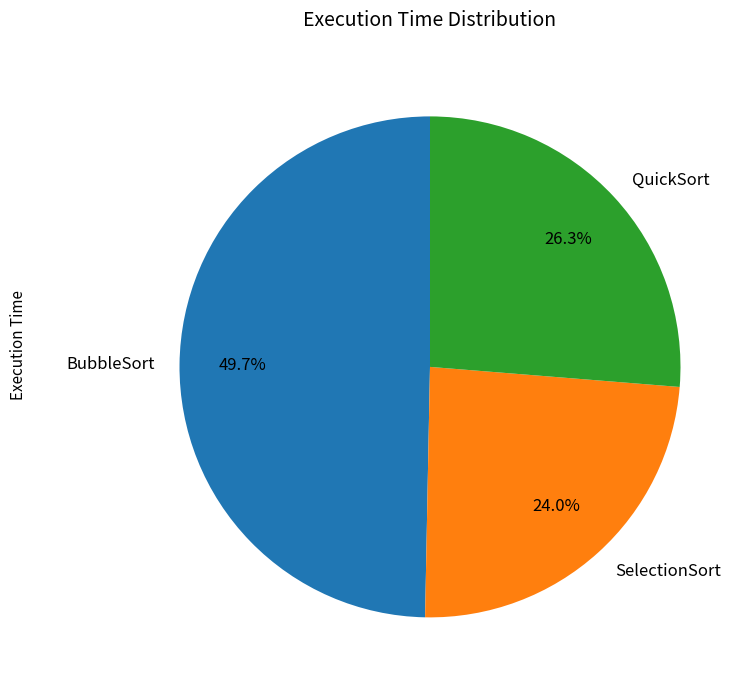

How many segments does this pie chart have?

3